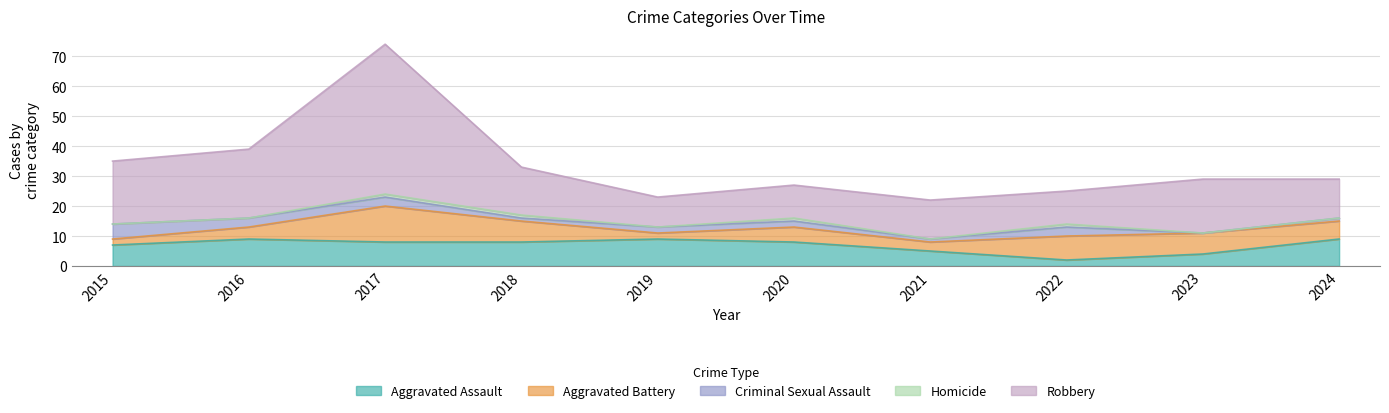

What are all the series names shown in the legend?

Aggravated Assault, Aggravated Battery, Criminal Sexual Assault, Homicide, Robbery